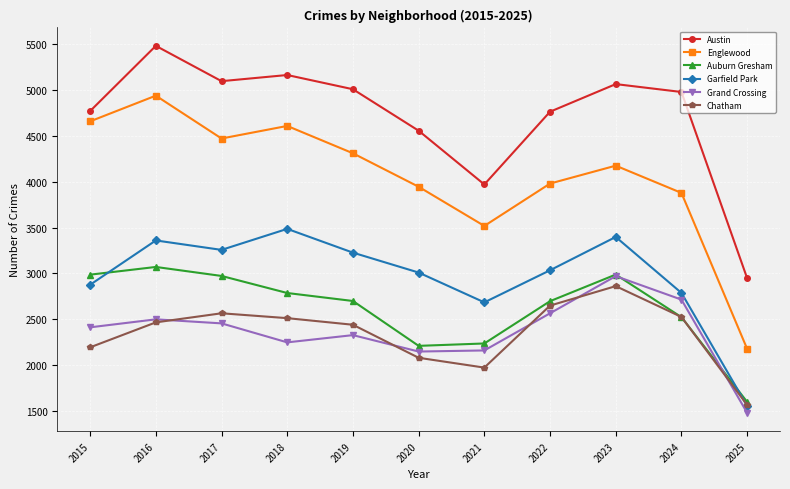

What is the minimum value for Auburn Gresham?

1600